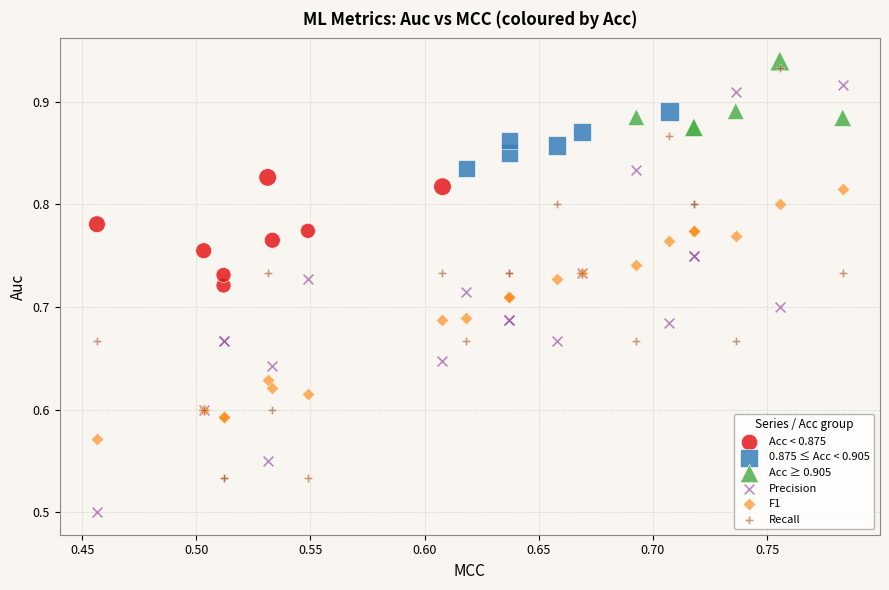

Which series contains the highest Y value?

Acc ≥ 0.905